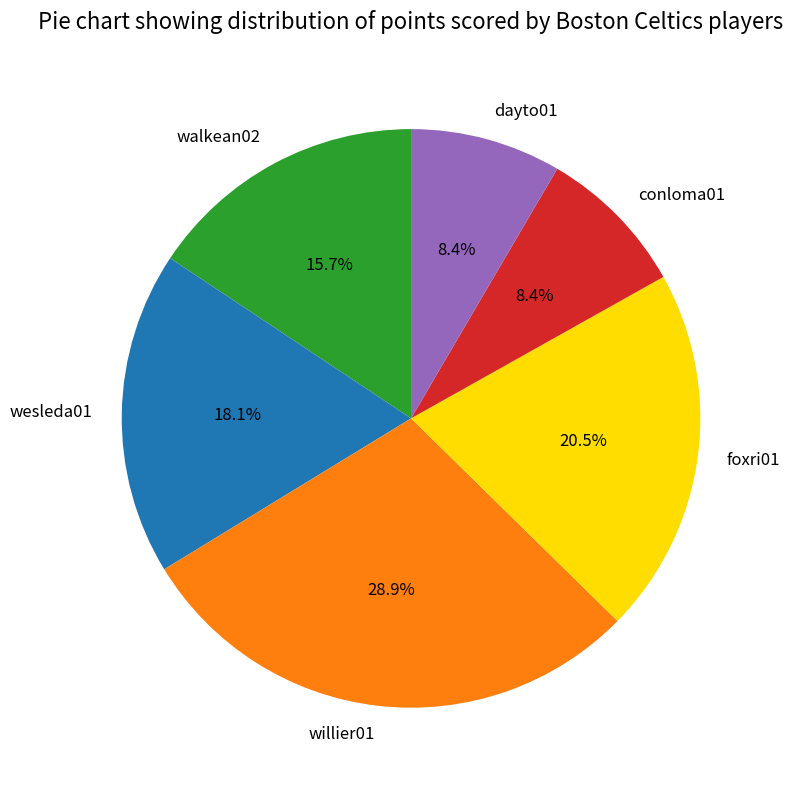

How much of the chart is everything except walkean02?

84.3%